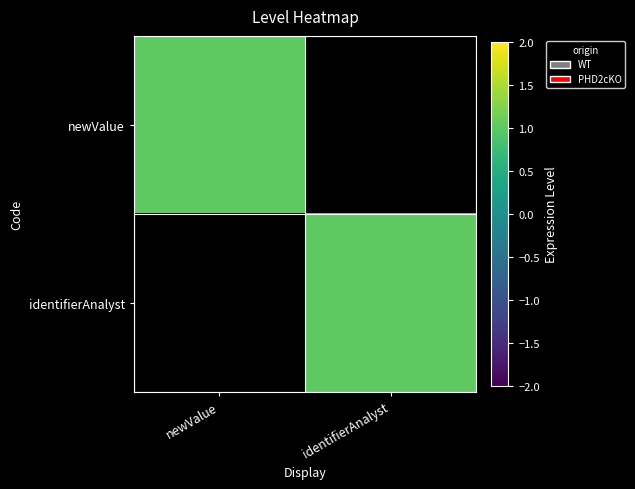

Reading left to right, transcribe all the data shown in this chart.

newValue: newValue=1	identifierAnalyst=0
identifierAnalyst: newValue=0	identifierAnalyst=1